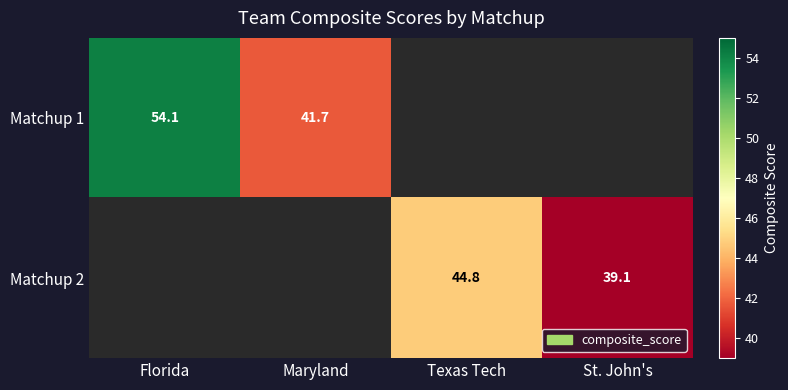

The value of Matchup 2 at Texas Tech is 44.8. True or false?

True